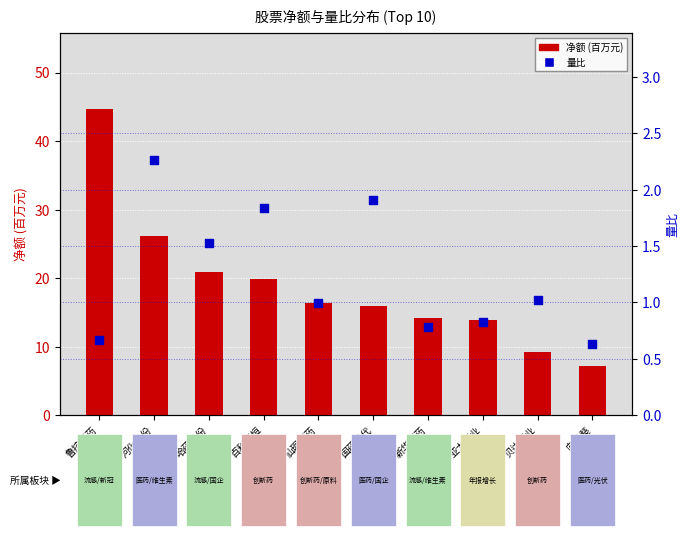

At how many categories does at least one series exceed 44?

1